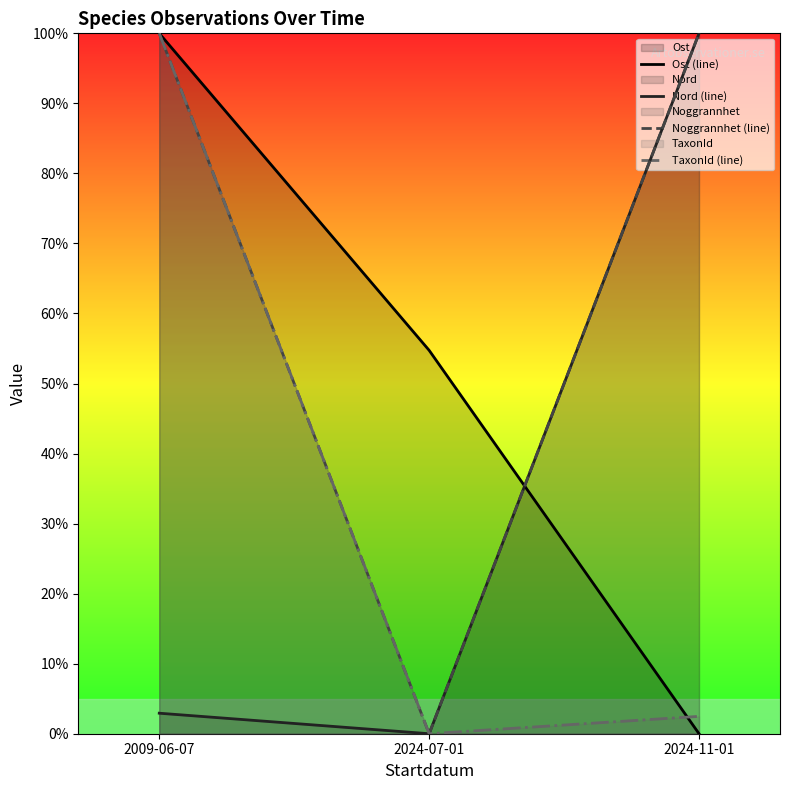

Is it true that Nord (line) equals 154.1 at 2024-11-01?

False